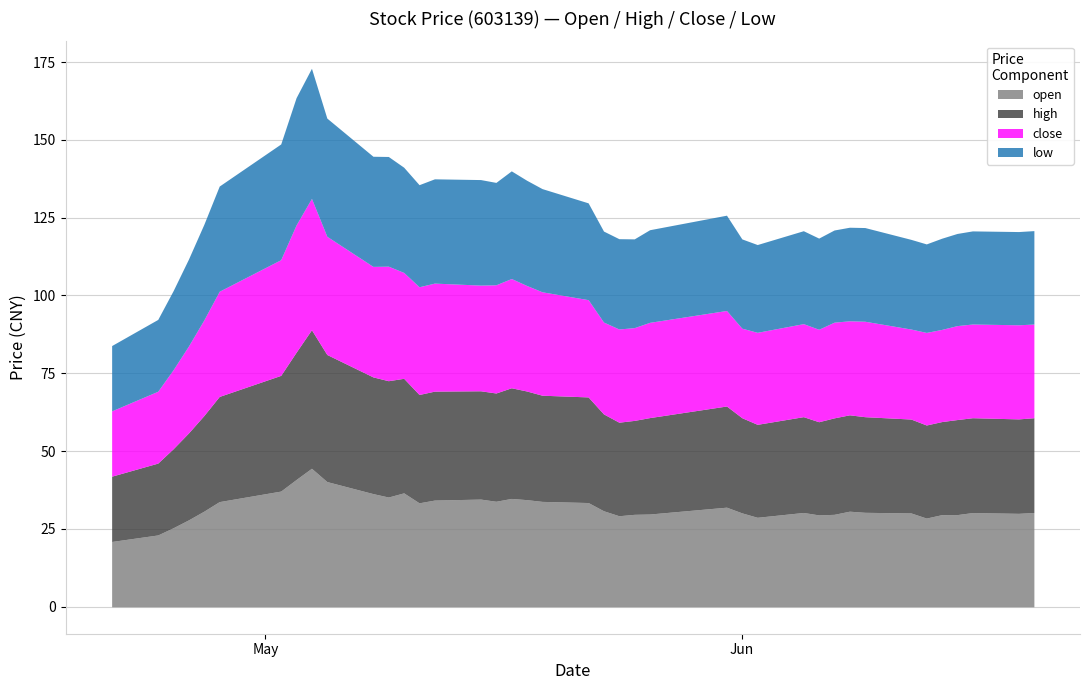

At which category is the sum across all series the highest?

2017-05-04